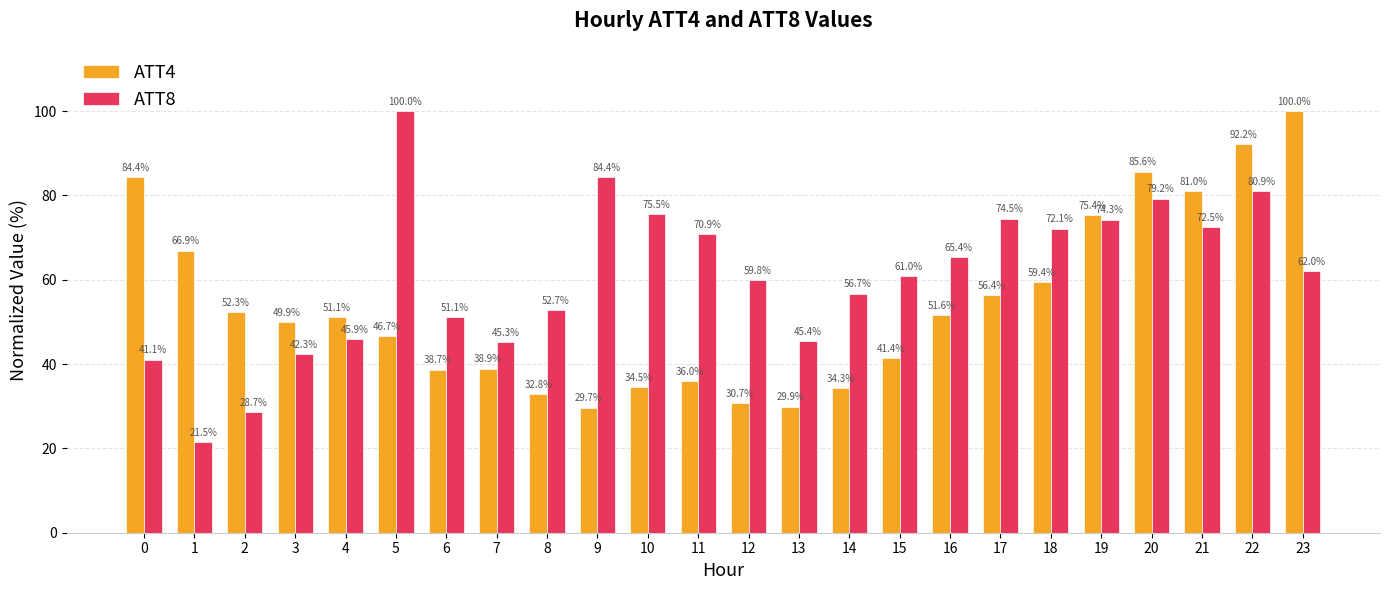

At 17, list the series in order from largest to smallest.

ATT8, ATT4